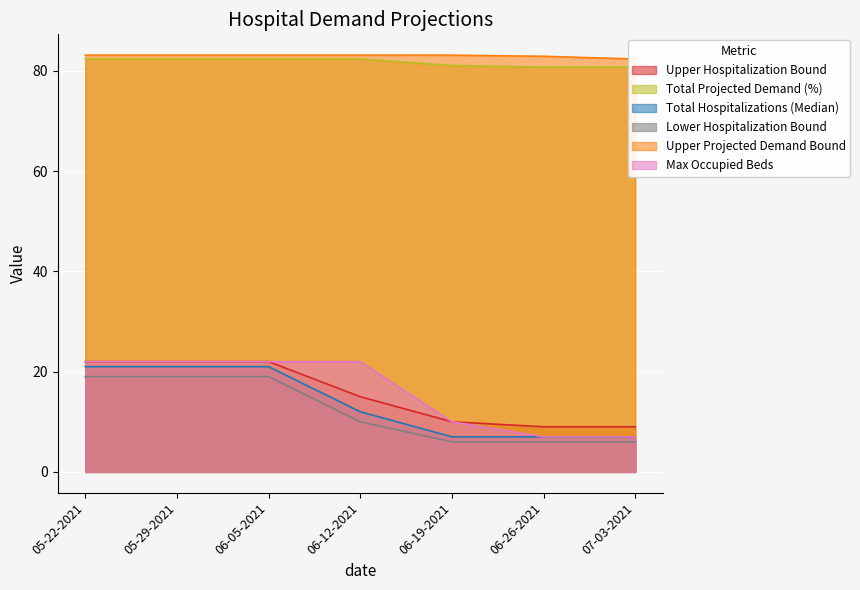

True or false: Upper Projected Demand Bound and Lower Hospitalization Bound intersect in this chart.

False